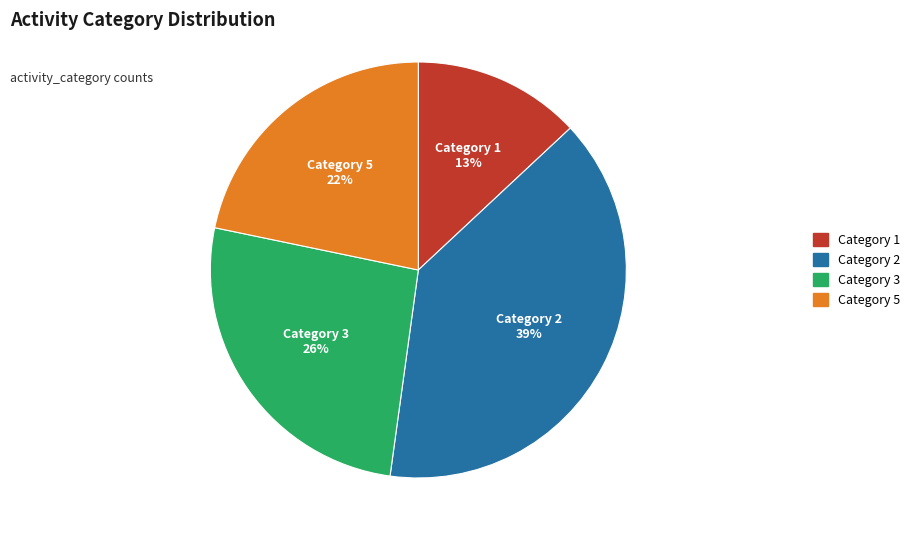

Does Category 5 represent more than half of the total?

No